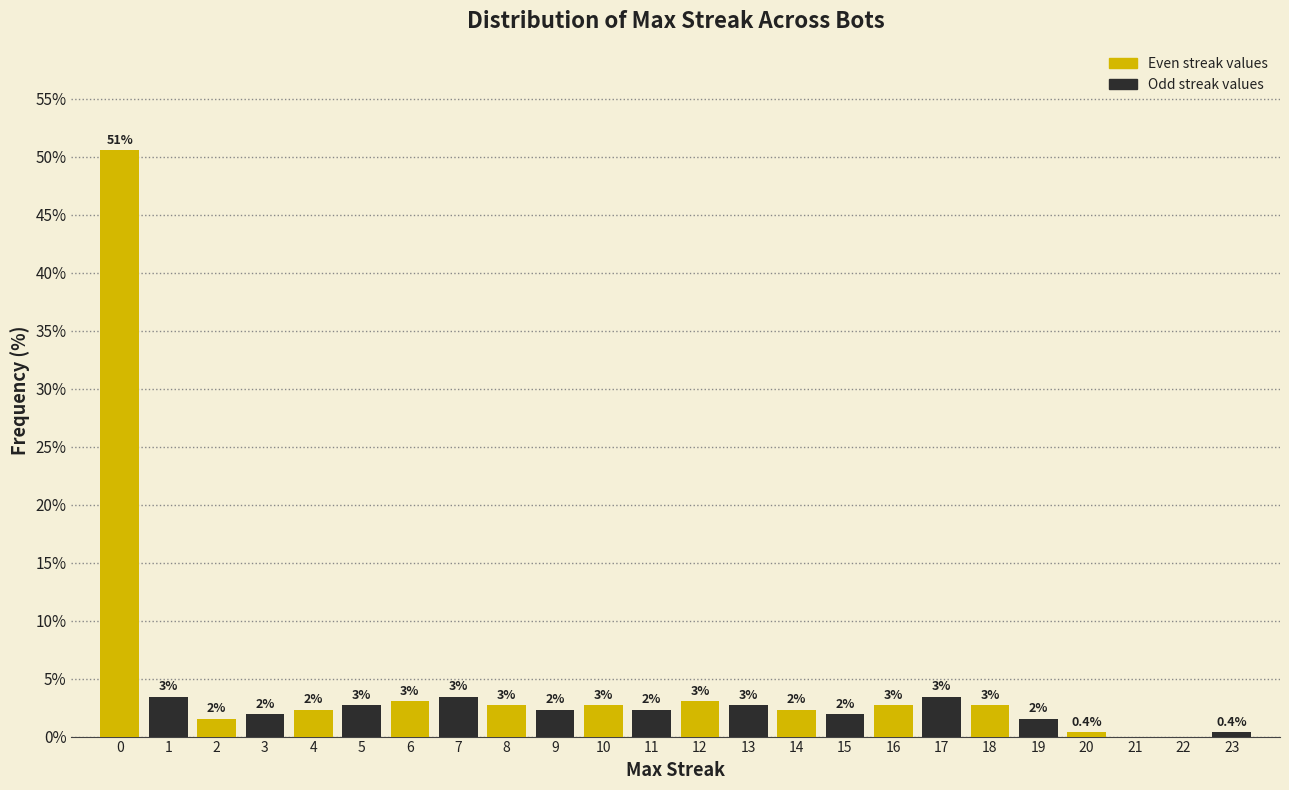

Are the bars horizontal?

No